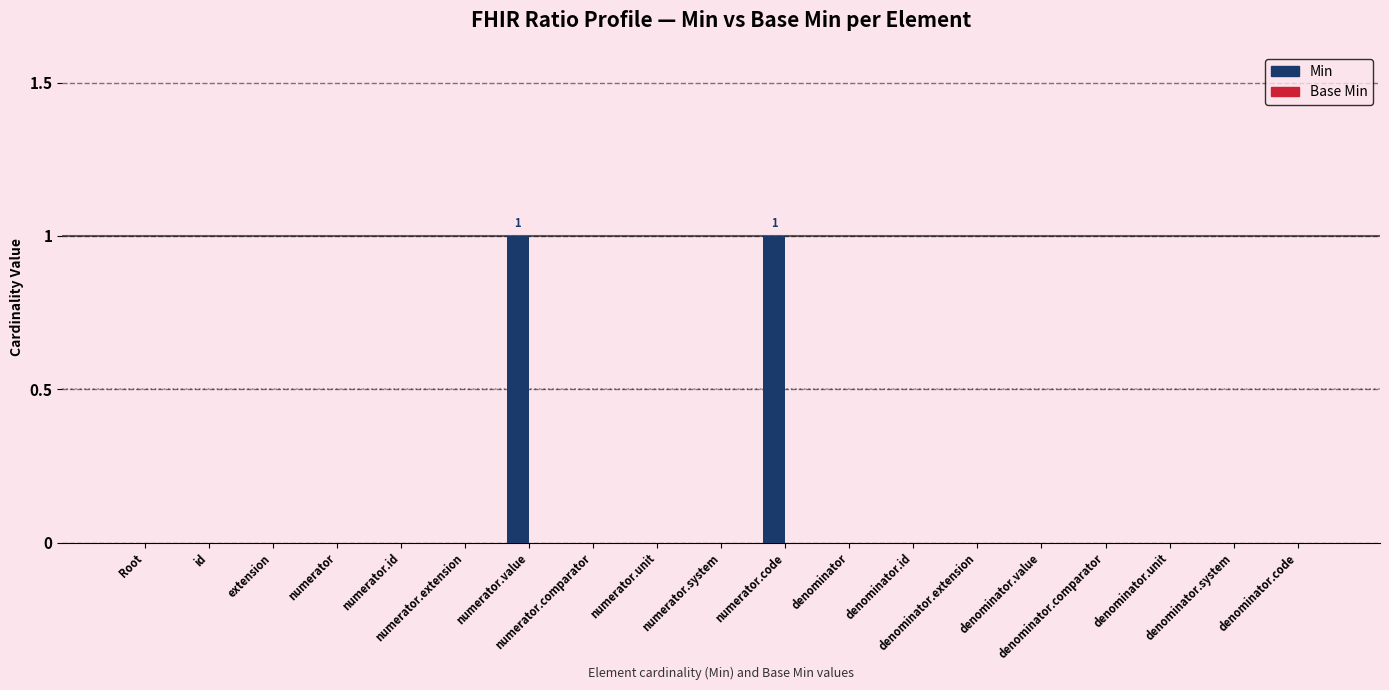

How many data points does each series have?

19